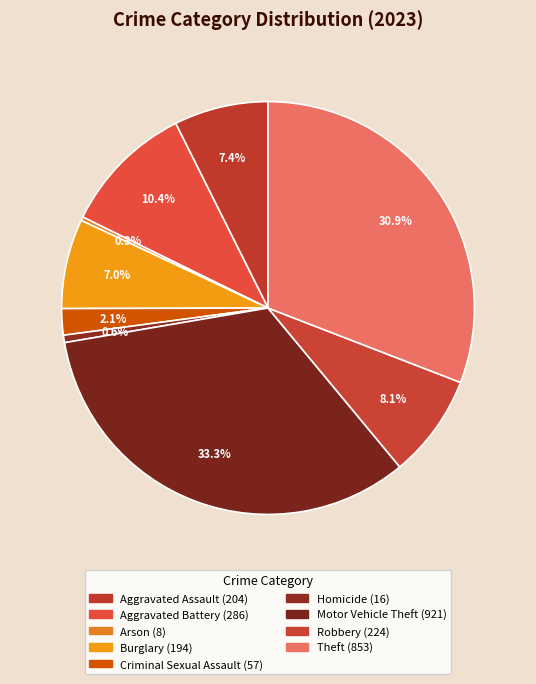

Count the number of slices in the pie.

9